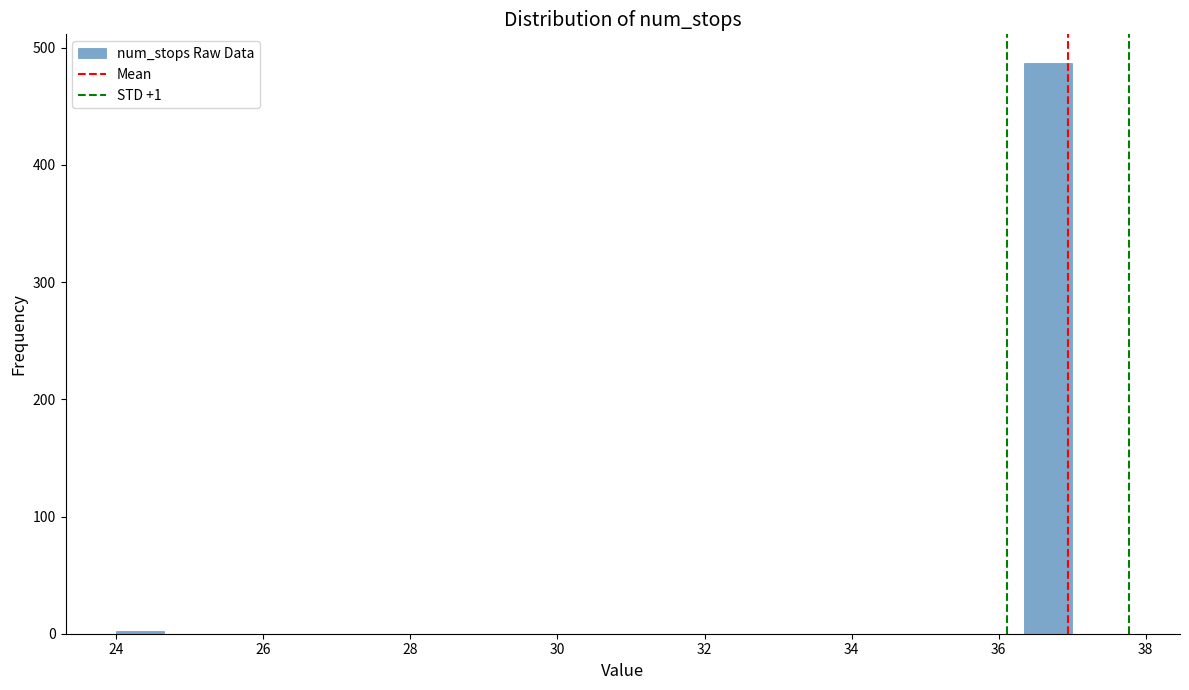

Around what value on the x-axis is the tallest bar? Give the approximate position of its centre, as read against the axis.

36.6